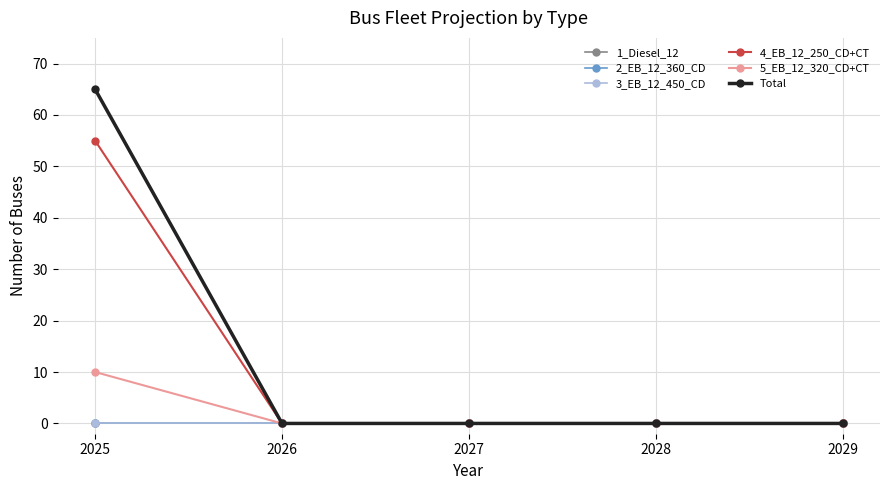

At which category is the sum across all series the highest?

2025